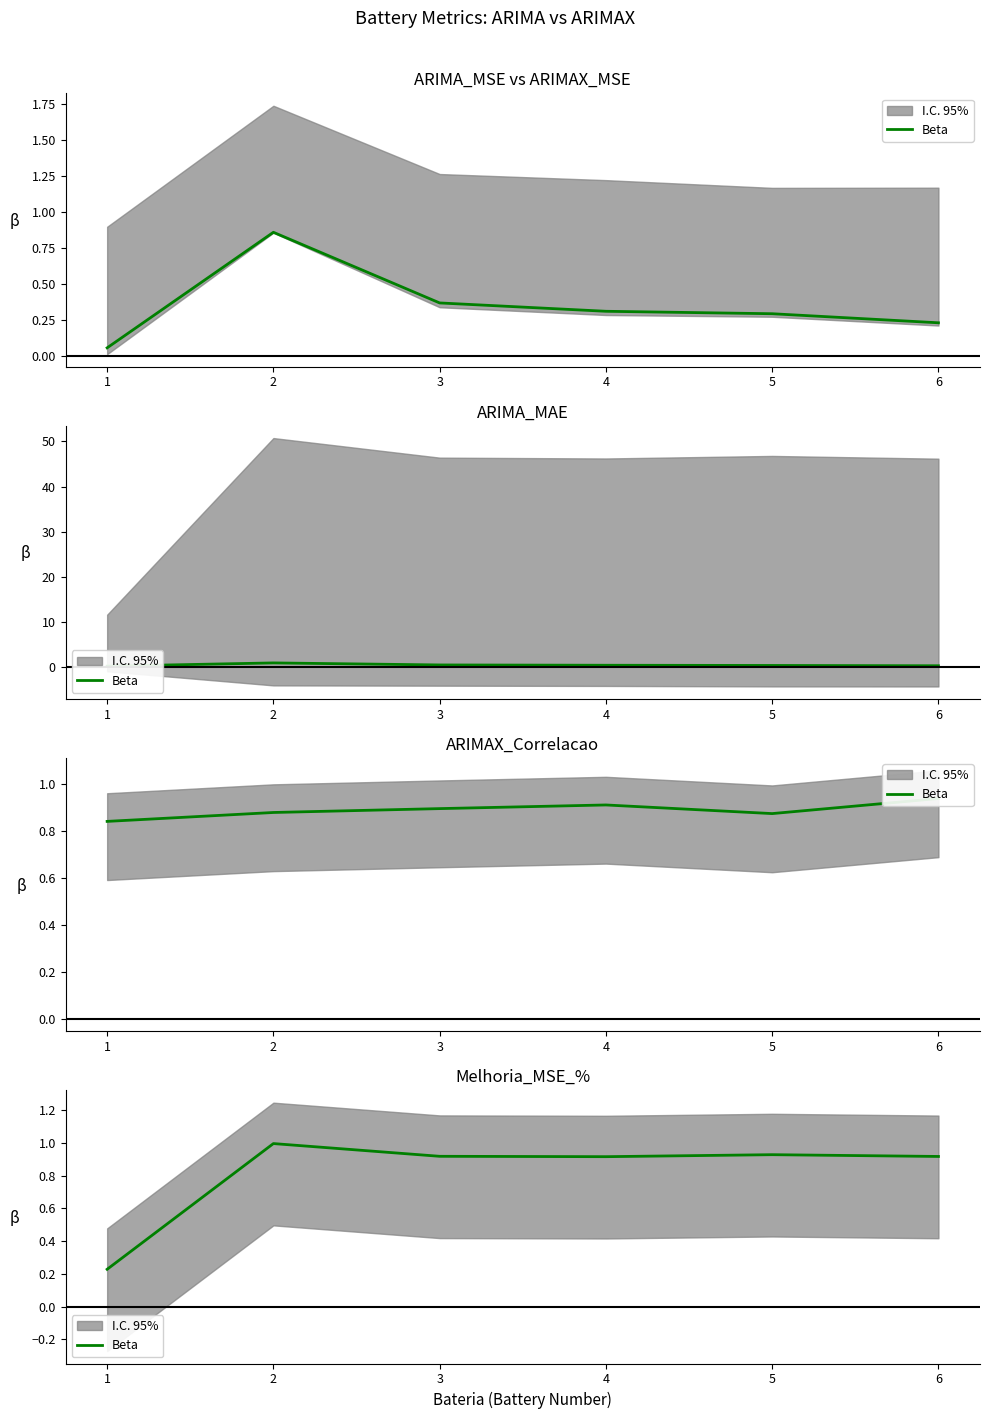

What is the difference between the maximum and minimum values?

0.8